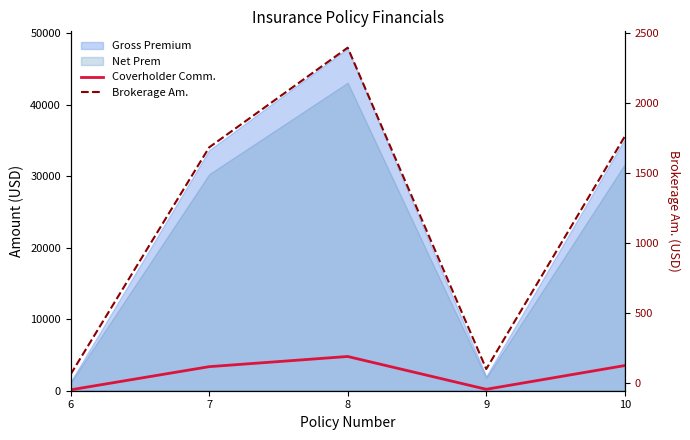

At which category is the sum across all series the highest?

8